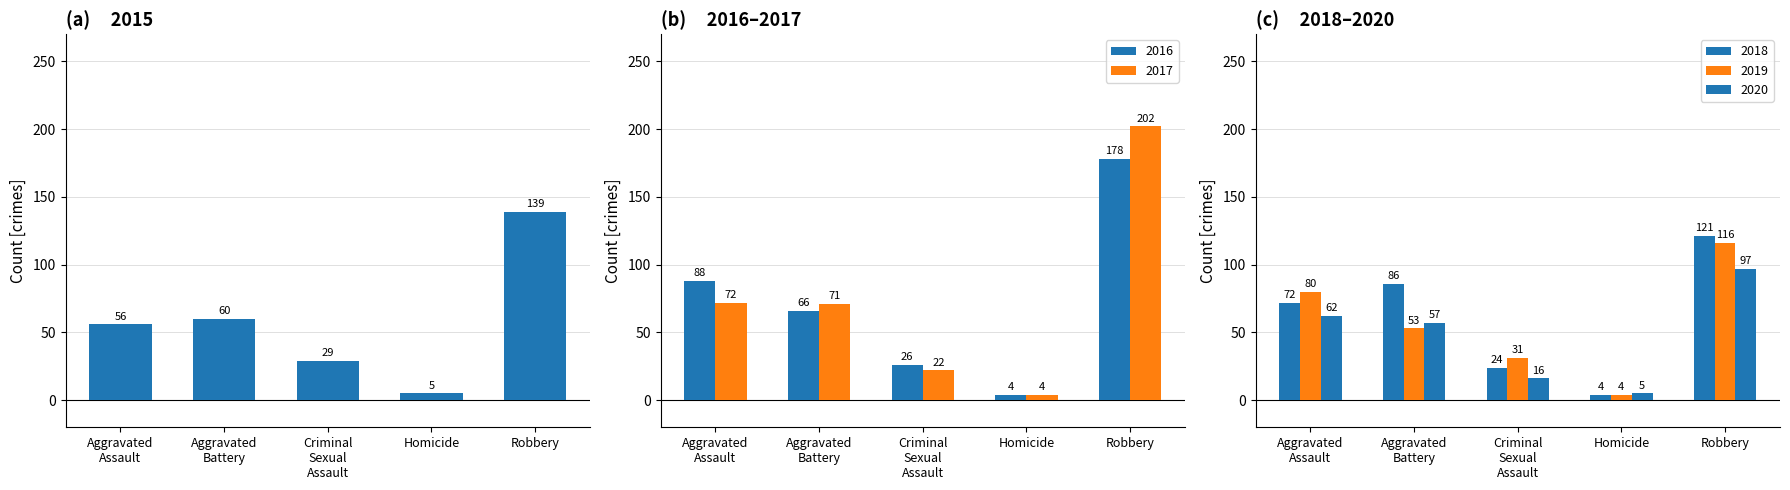

What is the difference between the 2018 values at Aggravated Battery and Aggravated Assault?

14